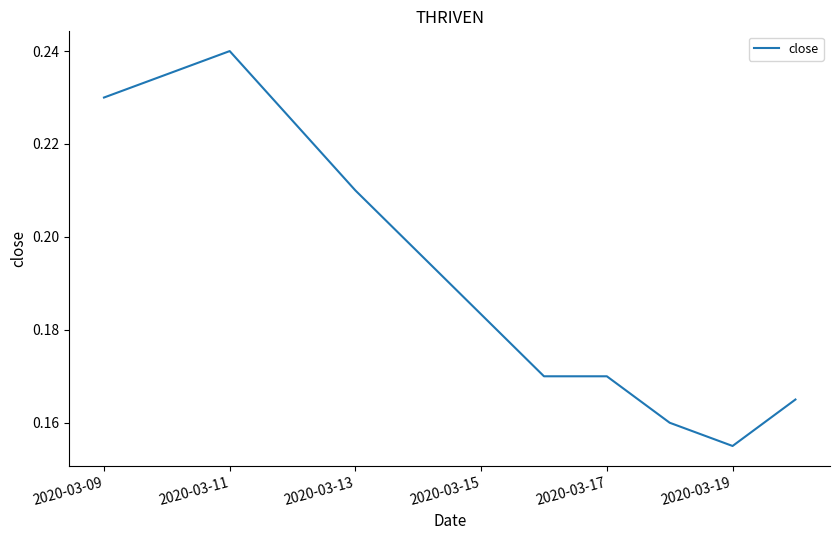

True or false: the data shows 0.4 at 2020-03-09.

False